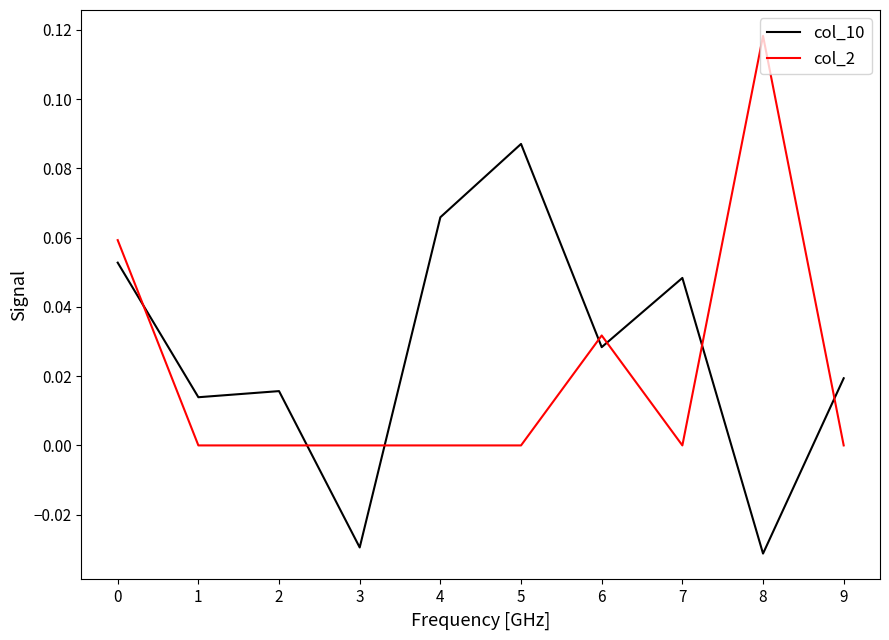

Which label corresponds to the largest value in the chart?

8